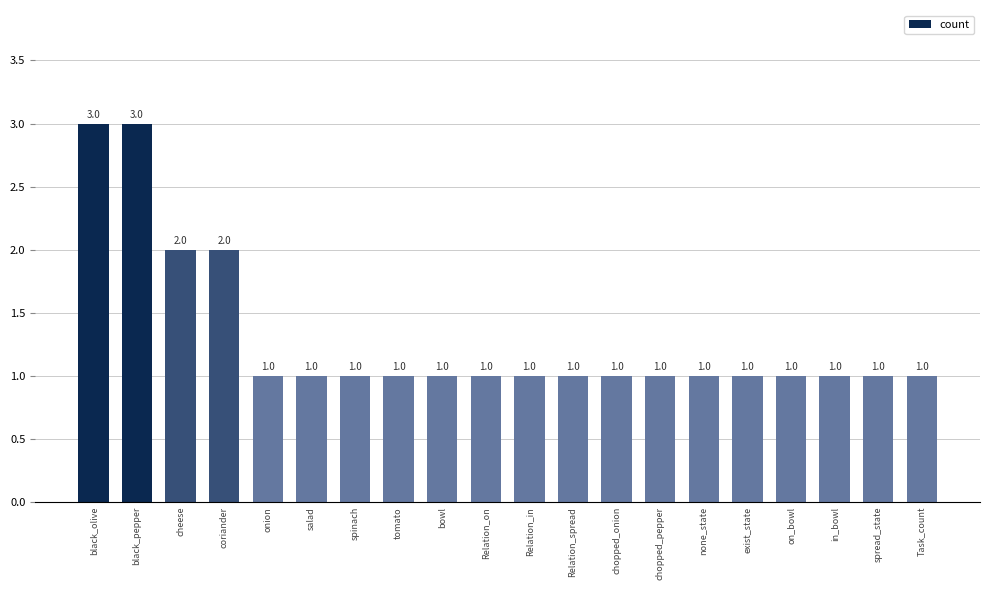

What is the sum of the values at spinach and black_pepper?

4